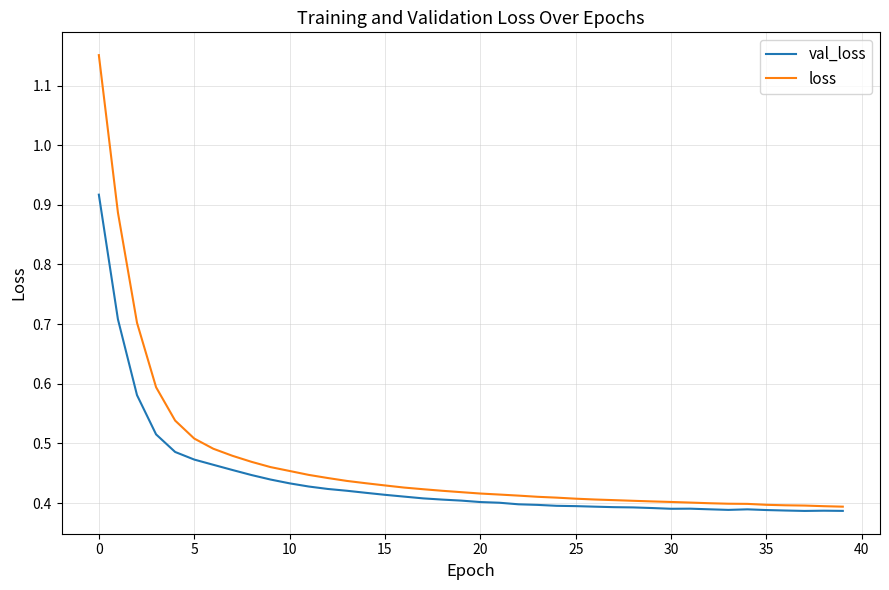

Rank the series by their maximum value, from lowest to highest.

val_loss, loss